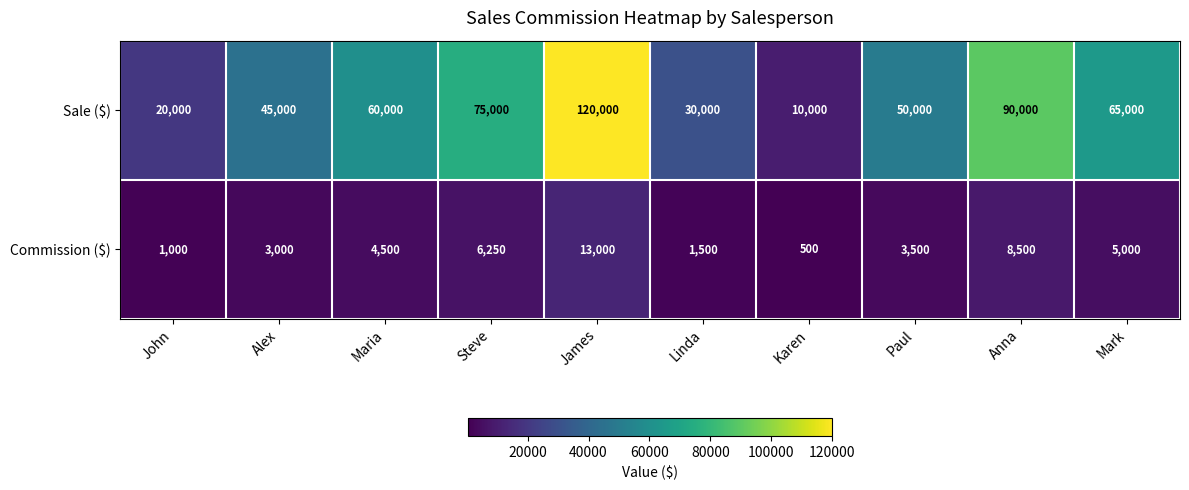

At which category is the sum across all series the highest?

James